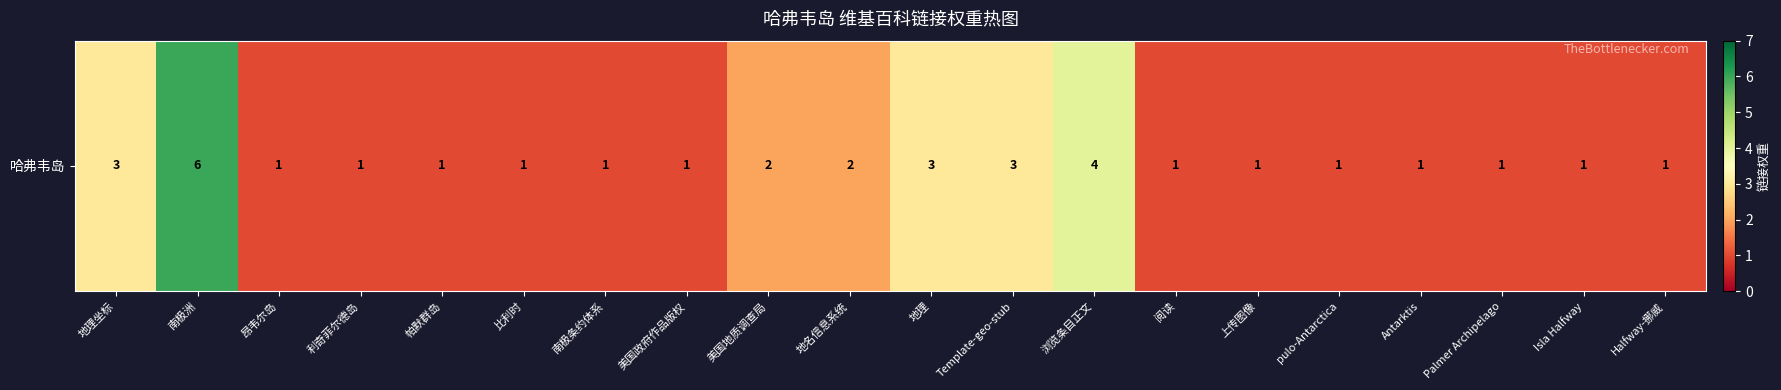

True or false: the data shows 1 at 美国政府作品版权.

False